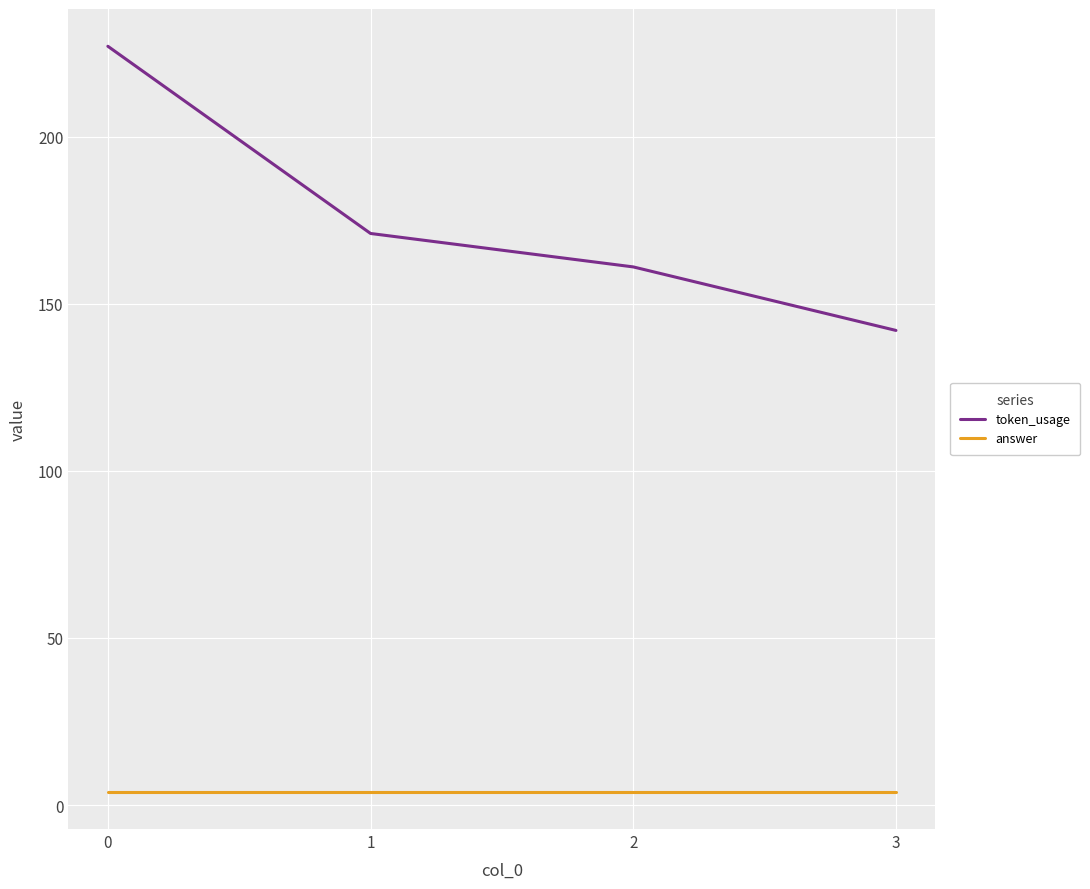

Rank the categories by token_usage value from lowest to highest.

3, 2, 1, 0